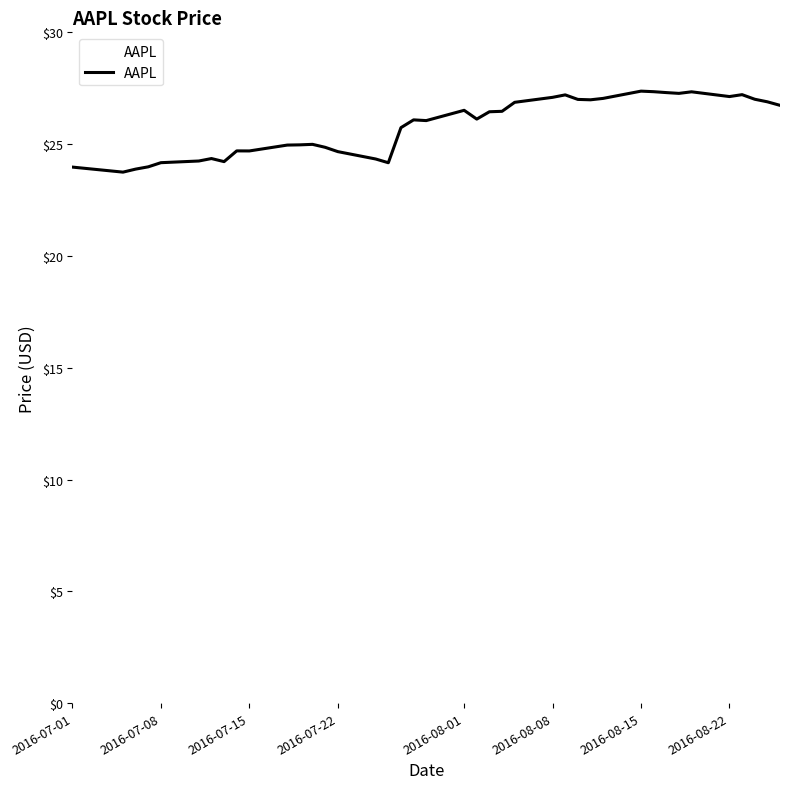

What is the difference between the maximum and minimum values?

3.6